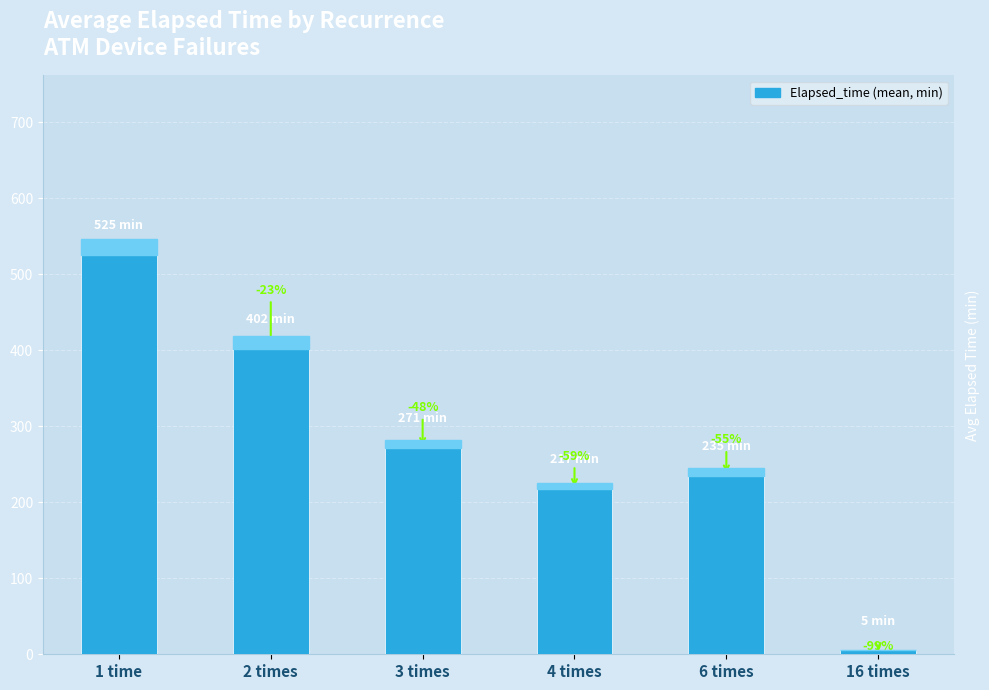

What is the difference between the maximum and minimum values?

520